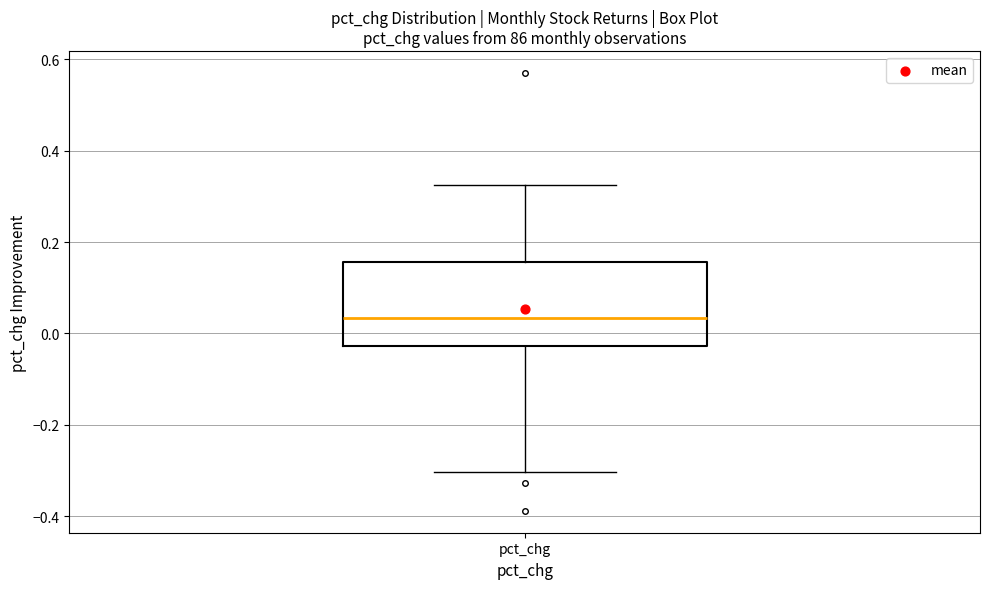

Read this box plot against the y-axis: the position of the median line, the range covered by the box, and the ends of both whiskers. The values are not printed on the chart, so give them approximately, as read against the axis.

median 0.04, box -0.02 to 0.16, whiskers -0.30 to 0.32